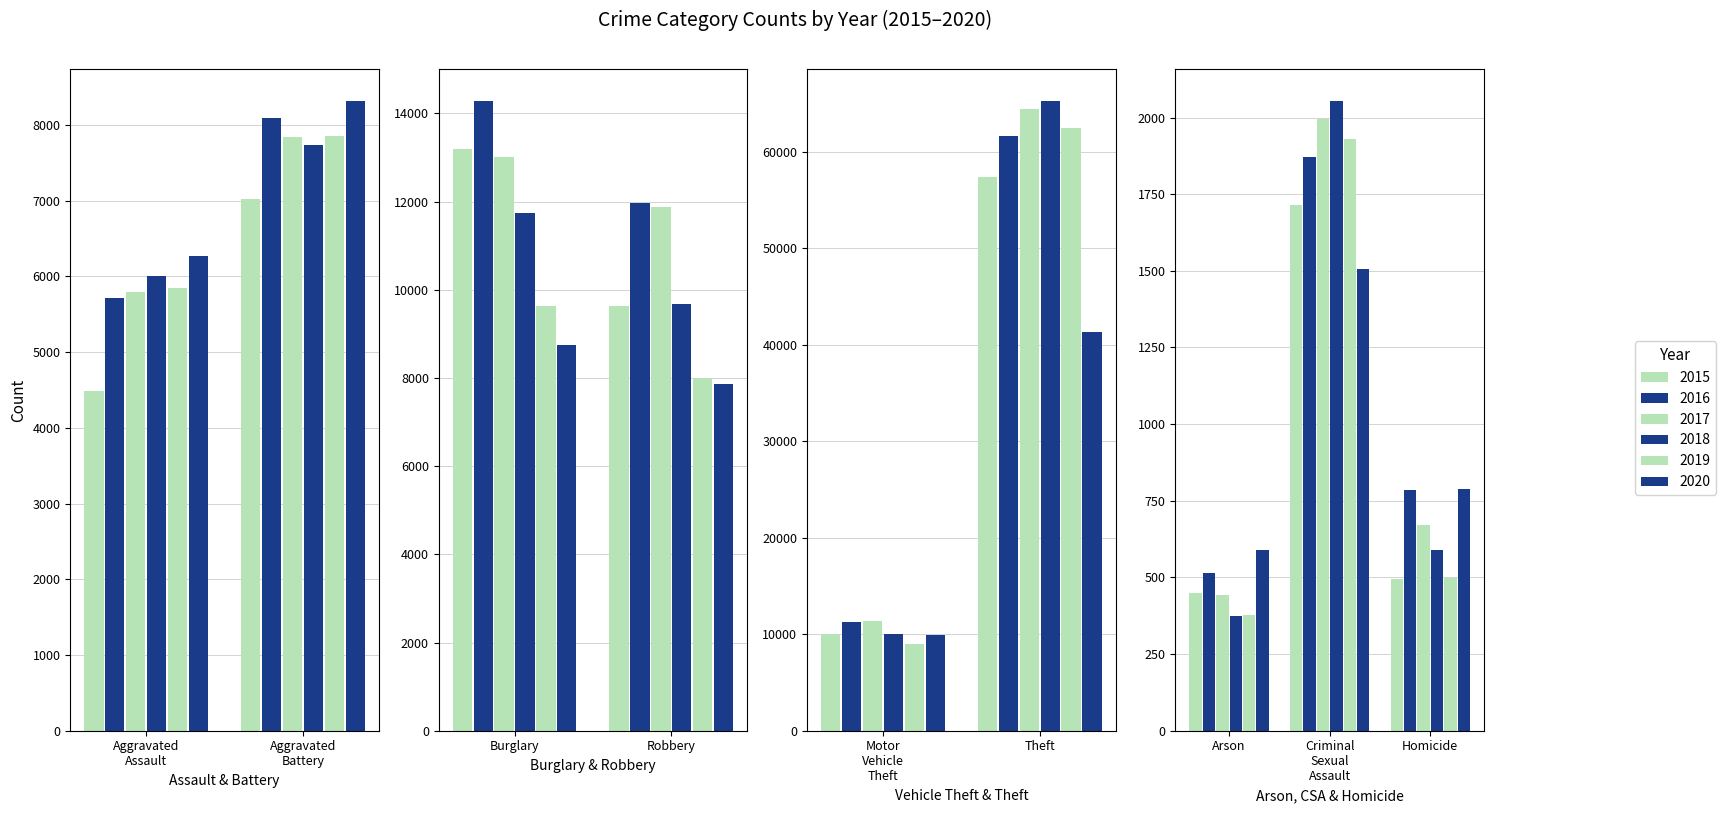

What is the lowest value of the 2015 series?

448